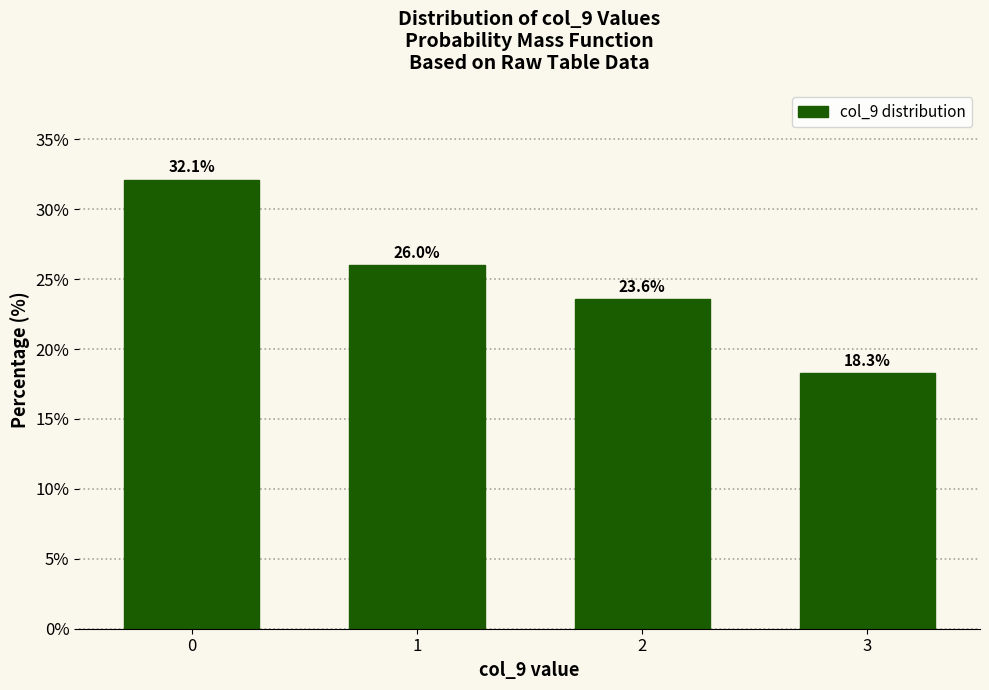

Reading left to right, what are all the values shown in this chart?

32.1	26.0	23.6	18.3